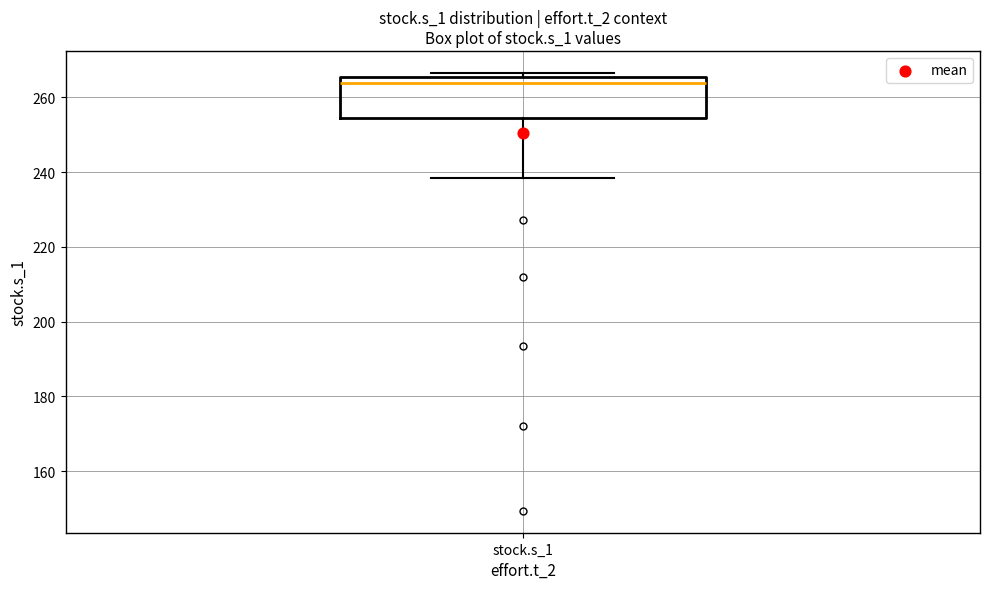

Read this box plot against the y-axis: the position of the median line, the range covered by the box, and the ends of both whiskers. The values are not printed on the chart, so give them approximately, as read against the axis.

median 264, box 254 to 266, whiskers 238 to 266 (just above the box's upper edge)